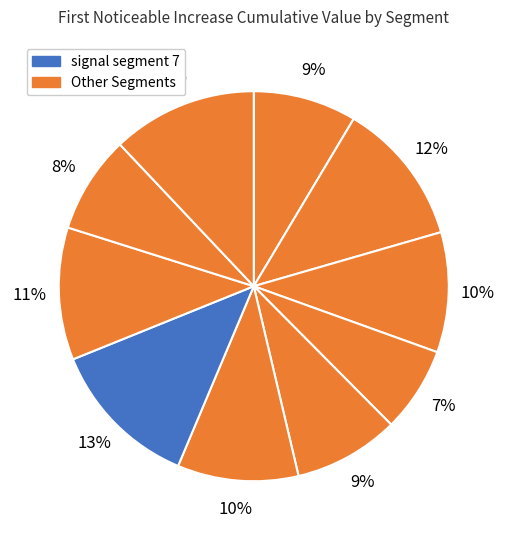

How many slices are in this pie chart?

10